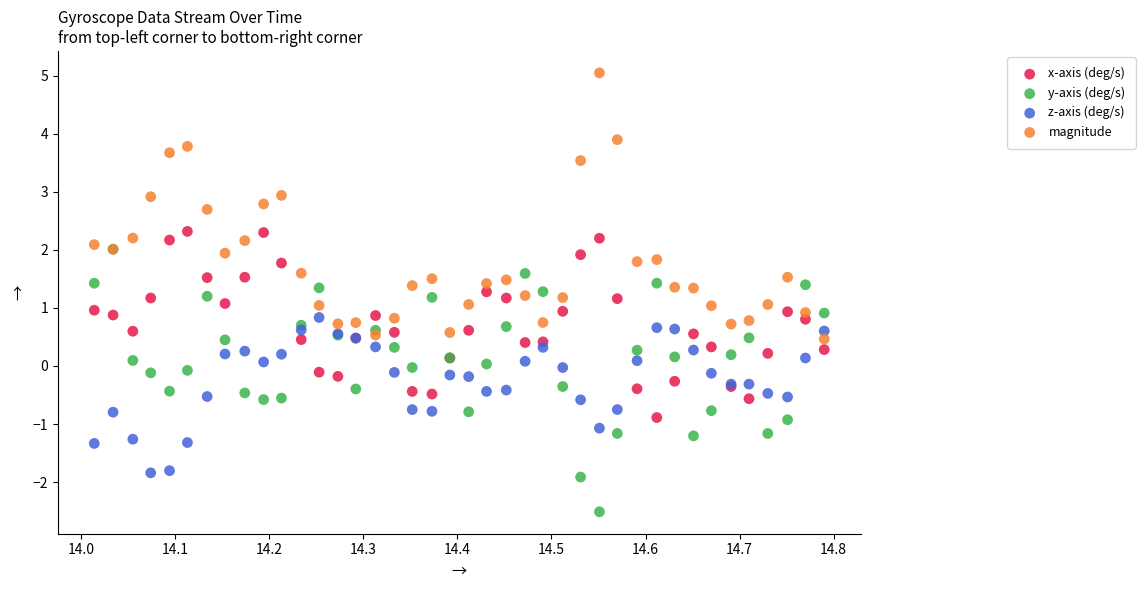

Which series reaches the maximum Y coordinate?

magnitude